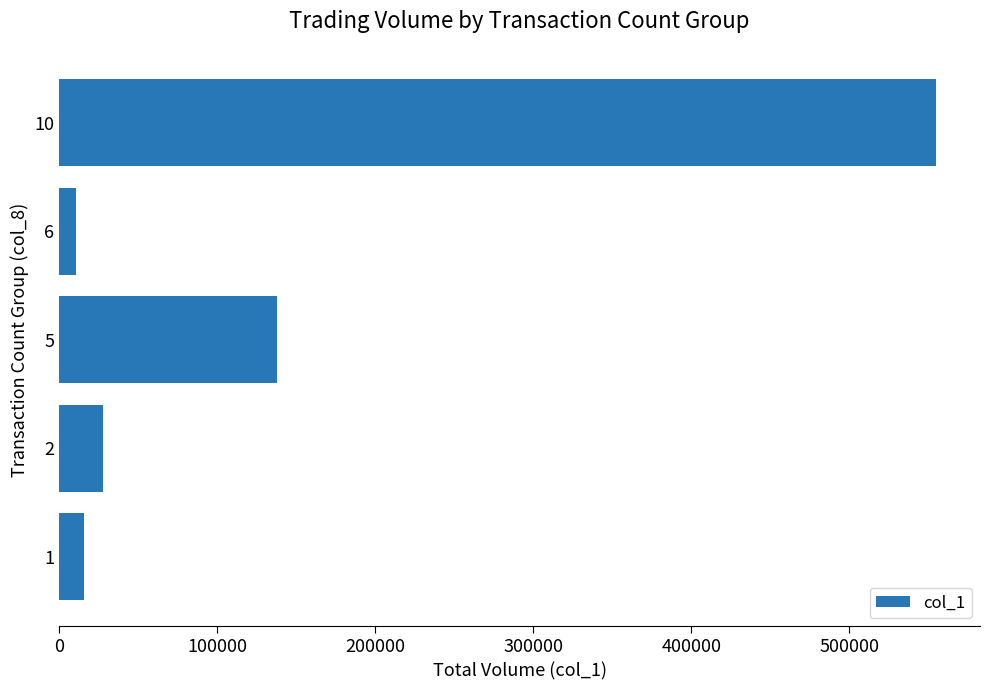

What is the minimum value shown in the chart?

11000